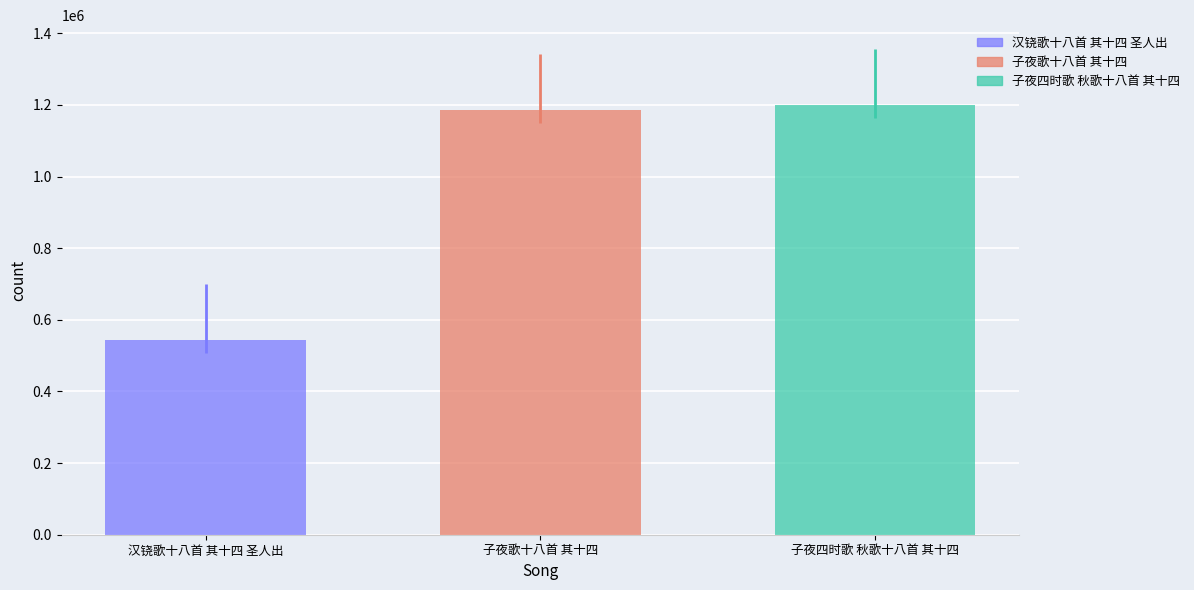

How many bars are there in total?

3